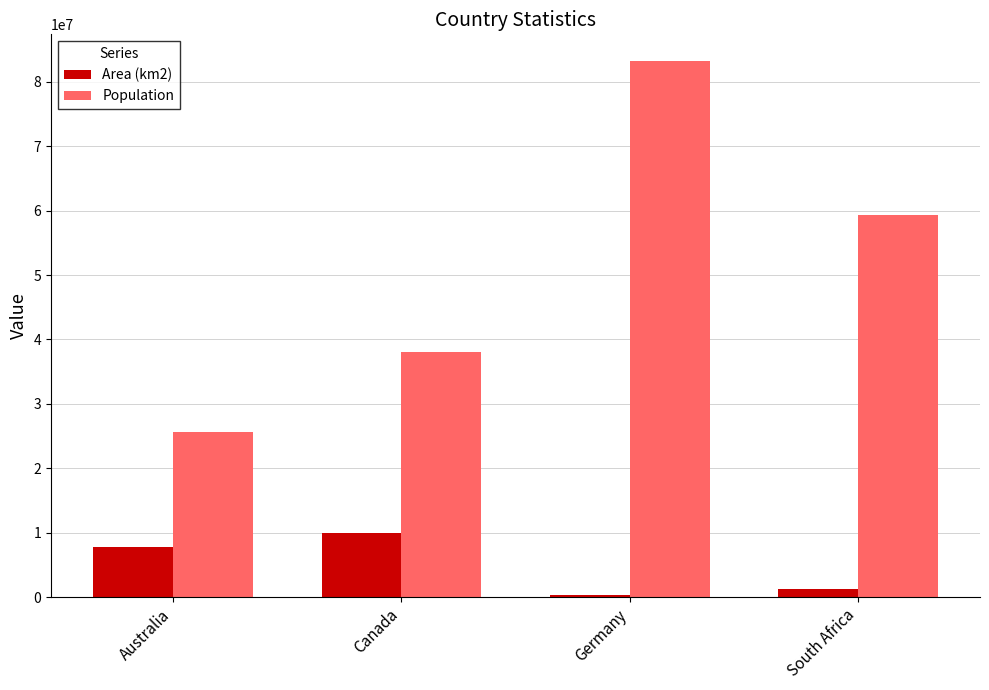

What is the difference between the maximum and minimum values in the Area (km2) series?

9627648